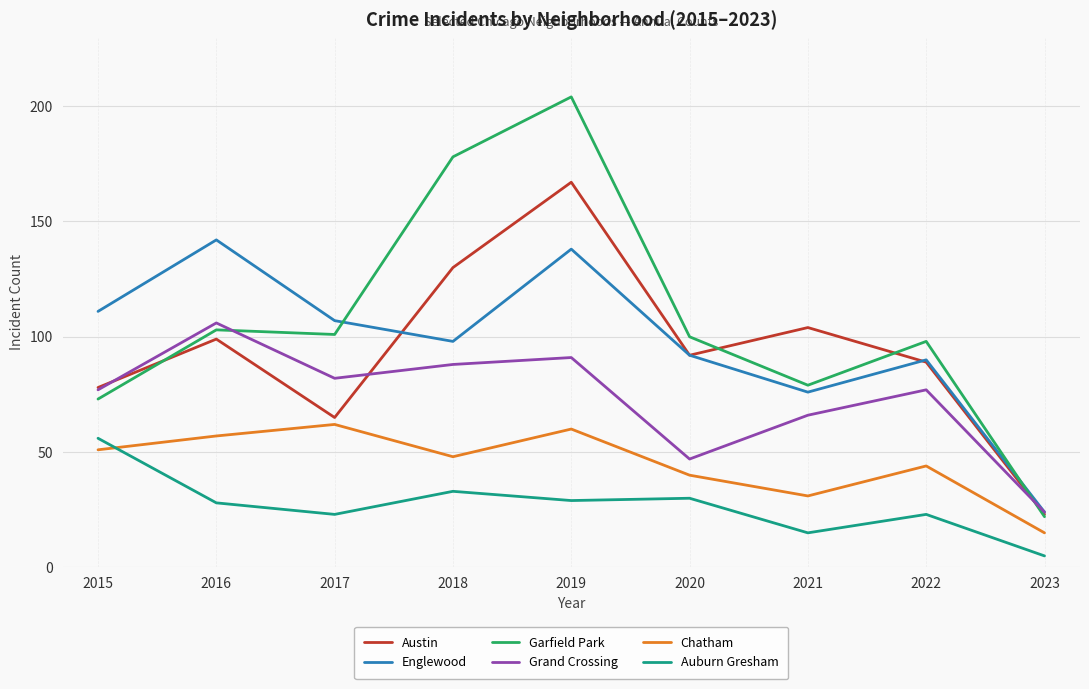

Is this an area chart (filled region under the line)?

No